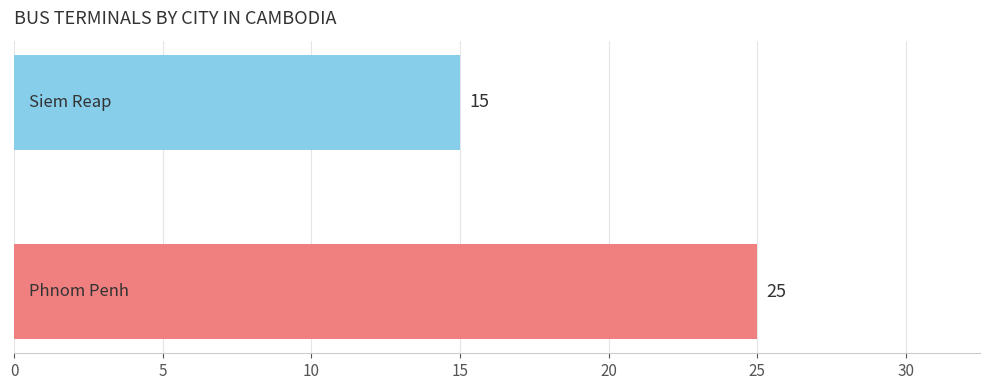

Reading top to bottom, list all the values displayed in this chart.

15	25